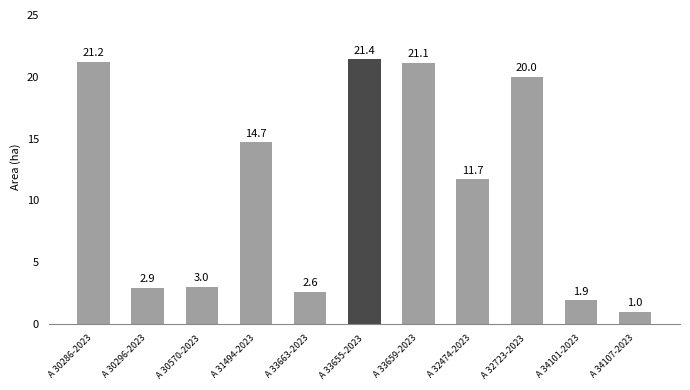

The value at A 30296-2023 is 4.3. True or false?

False